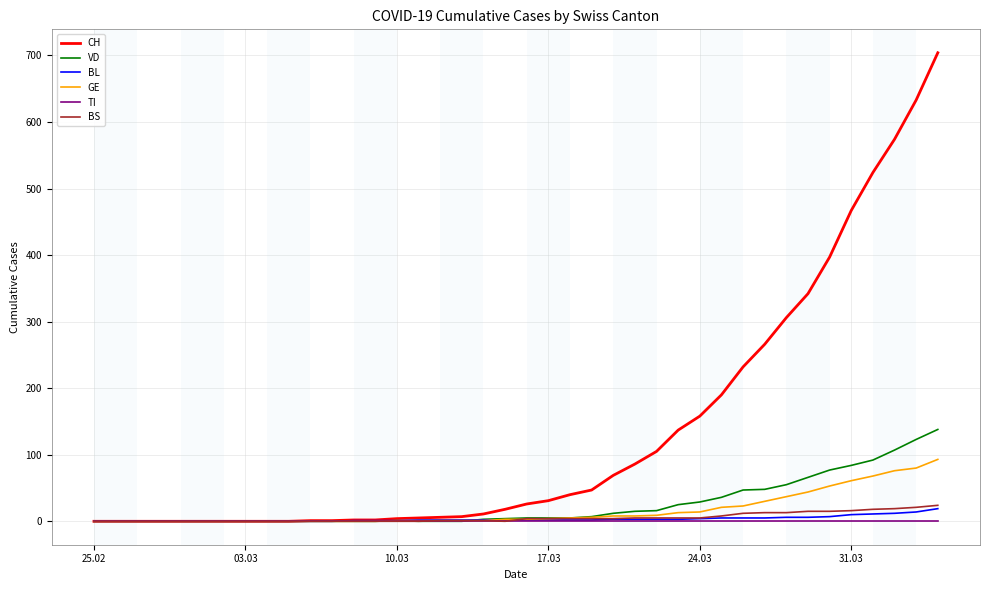

What is the maximum value shown in the chart?

704